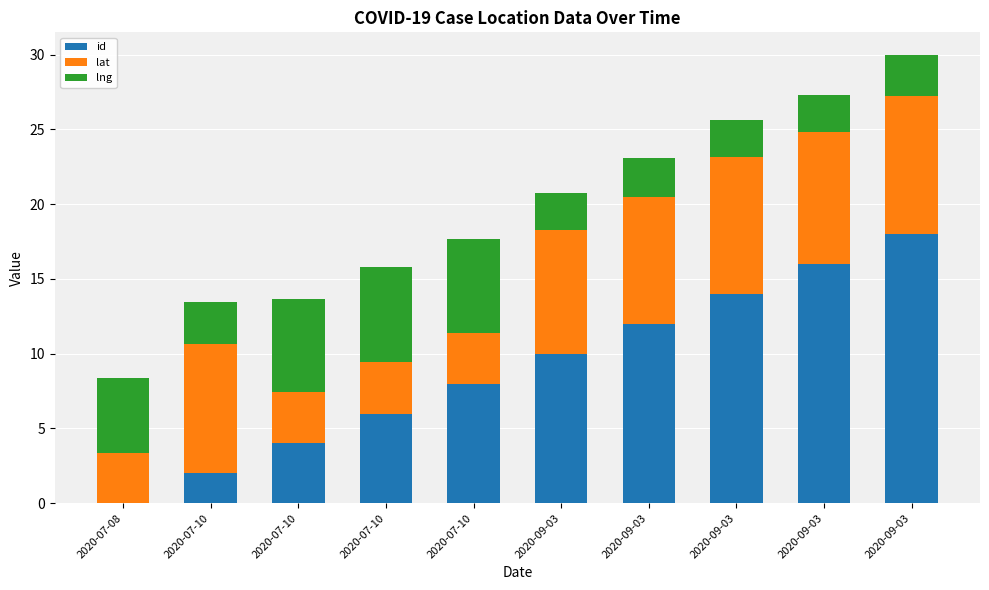

Which has a higher value, 2020-07-10 or 2020-09-03?

2020-09-03